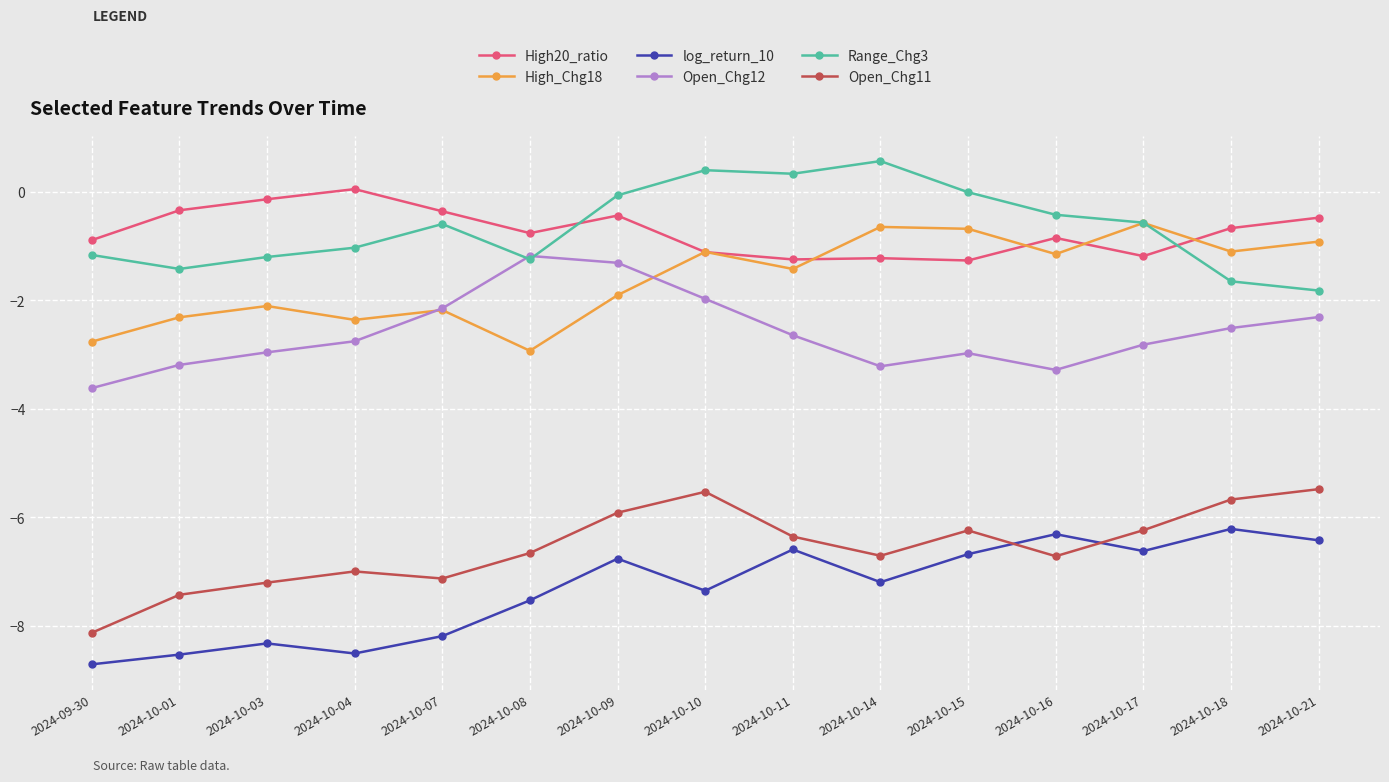

What is the difference between the Open_Chg11 values at 2024-10-18 and 2024-10-03?

1.5